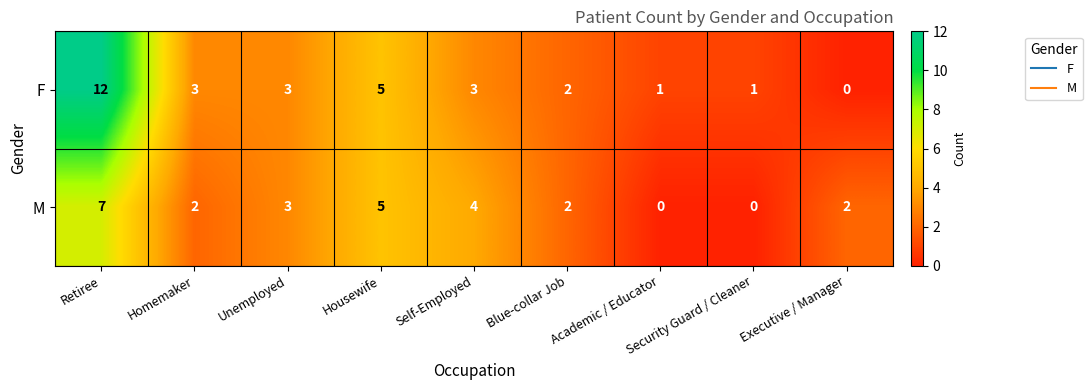

Which series has the widest spread of values?

F